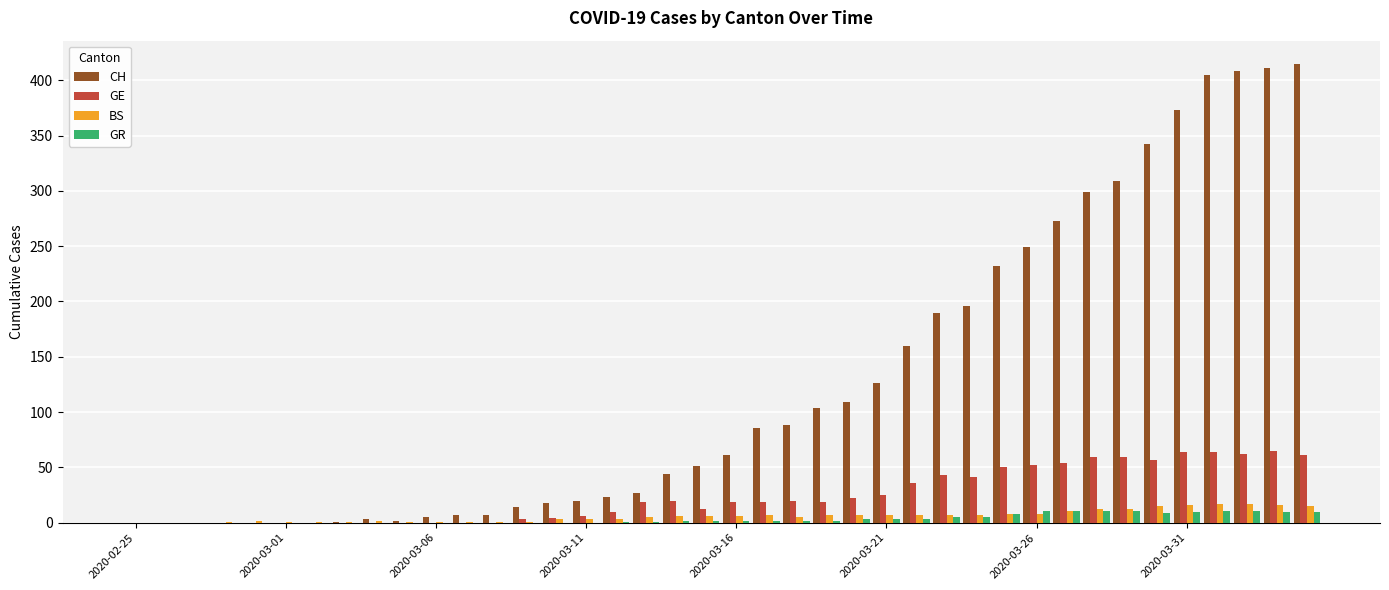

Which series has the widest spread of values?

CH